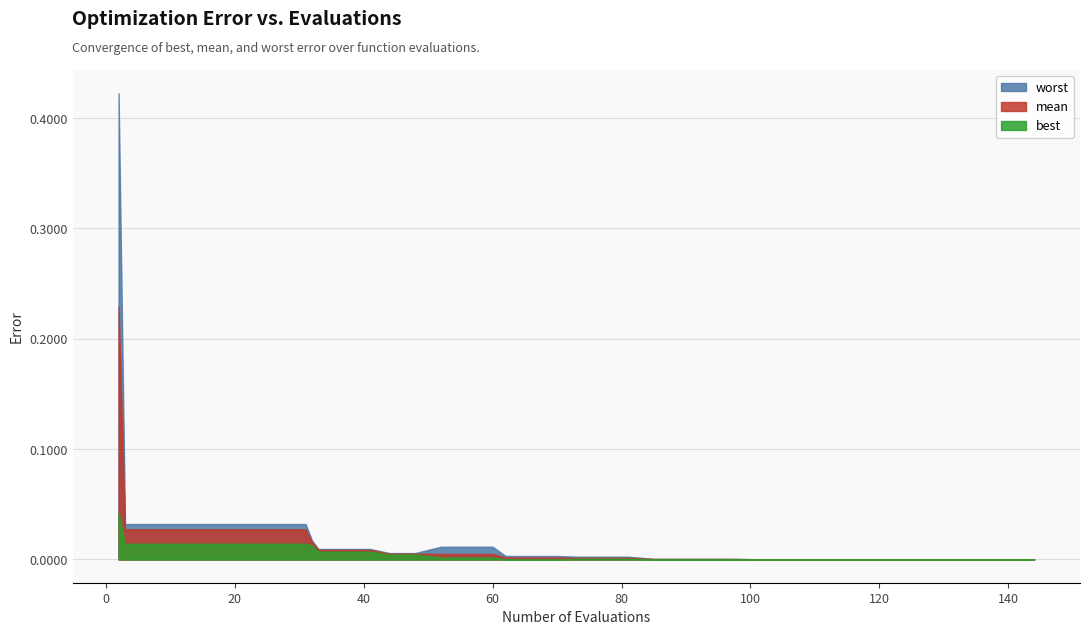

Is it true that mean equals 0.0 at 32?

False